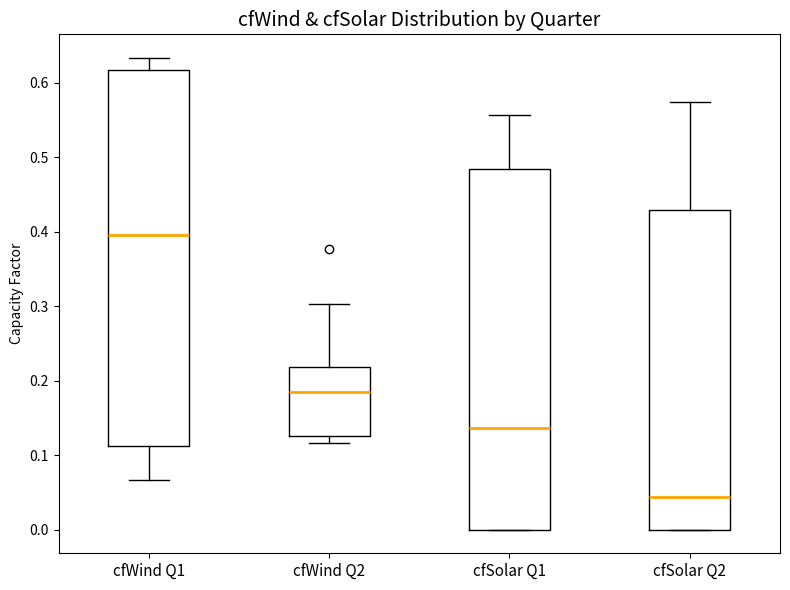

Which box's median line is the lowest?

cfSolar Q2